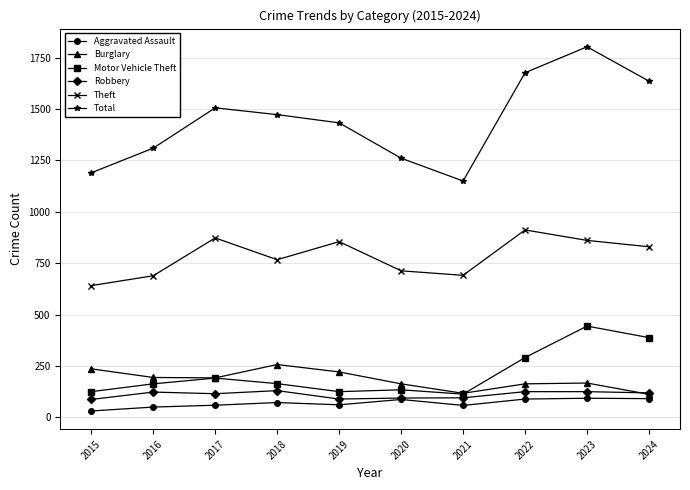

What is the highest value of the Motor Vehicle Theft series?

444